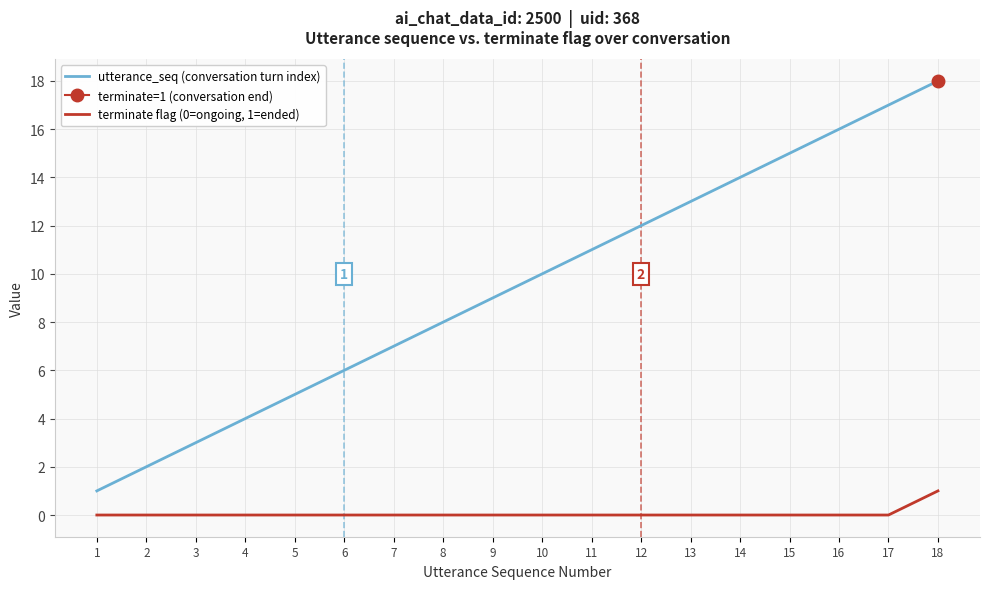

True or false: terminate flag (0=ongoing, 1=ended) and utterance_seq (conversation turn index) intersect in this chart.

False